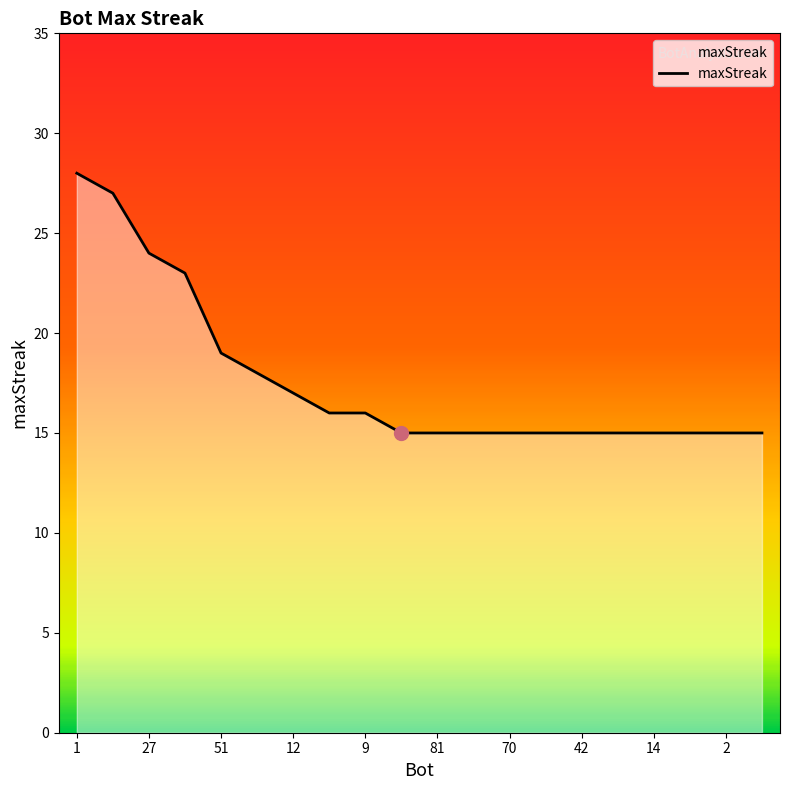

What is the difference between the maximum and minimum values?

13